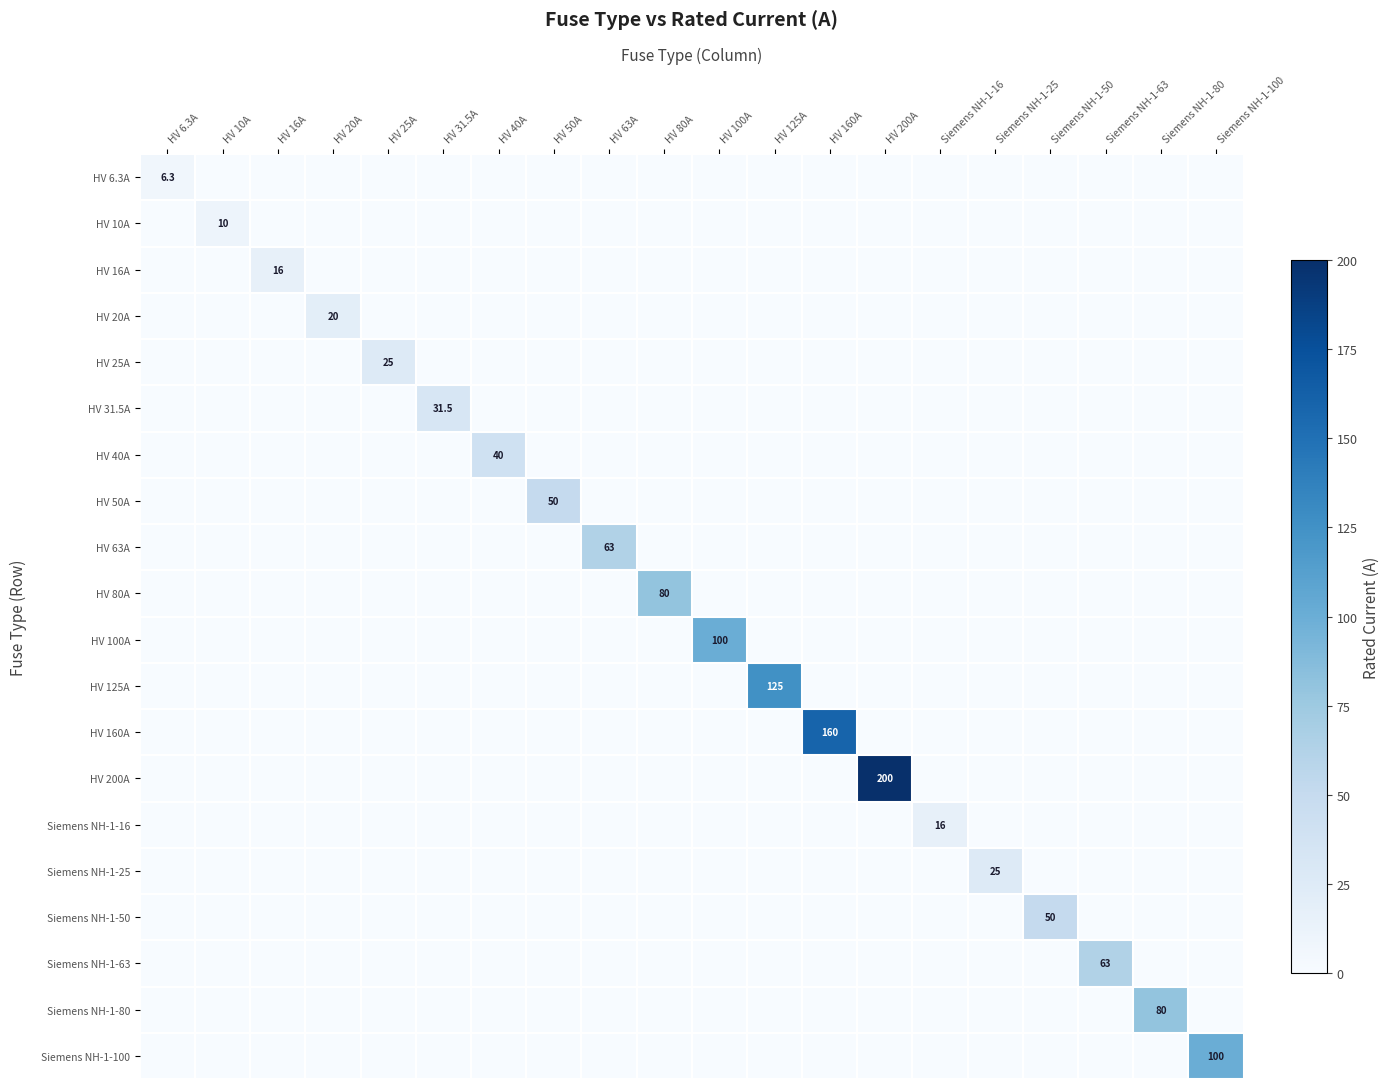

The value of HV 200A at Siemens NH-1-25 is -77.7. True or false?

False